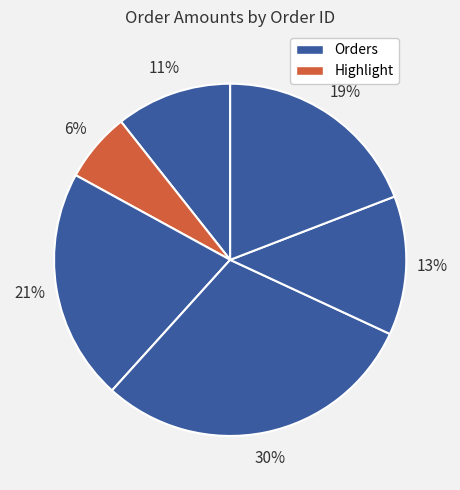

How many slices are in this pie chart?

6